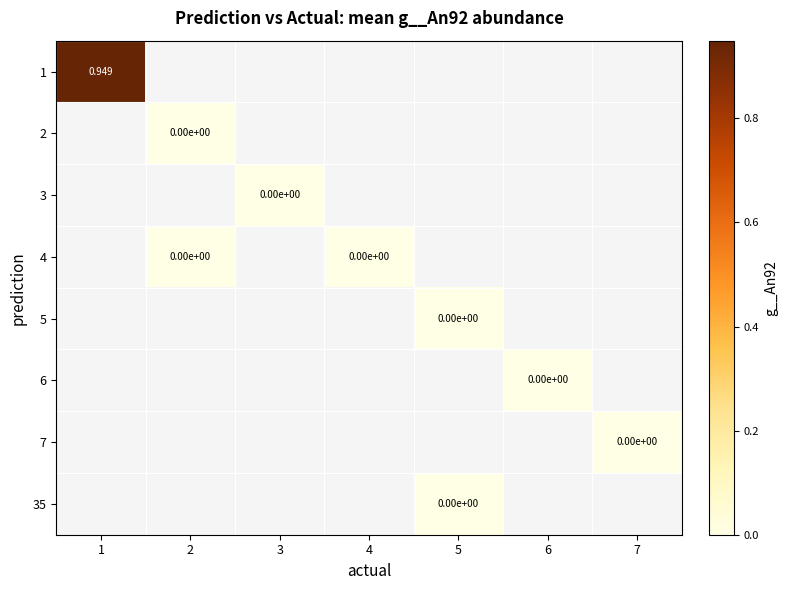

The value of 1 at 1 is 0.4. True or false?

False